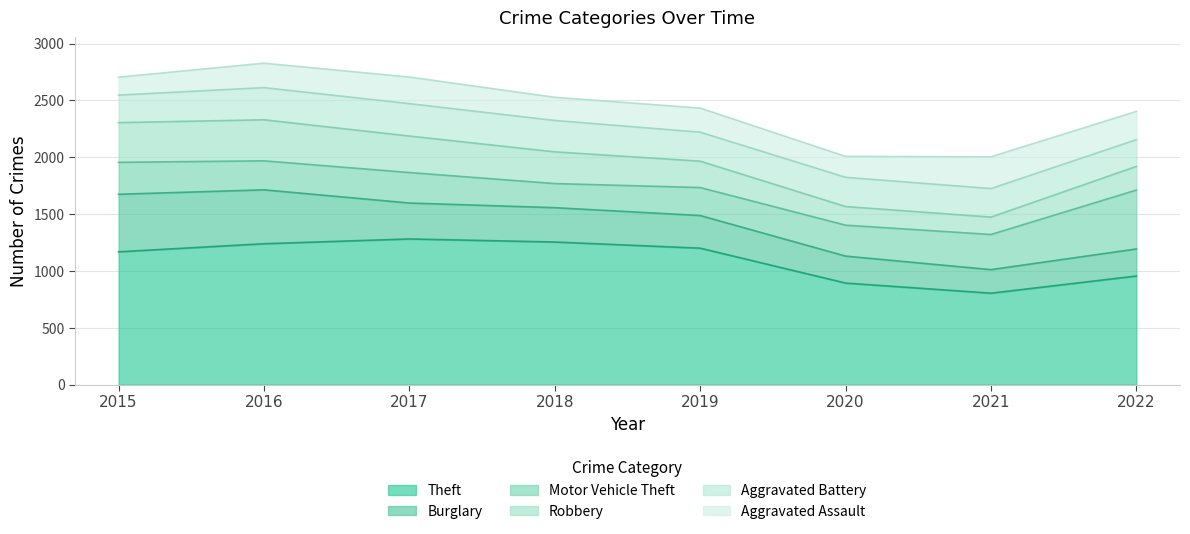

What is the highest value of the Motor Vehicle Theft series?

518